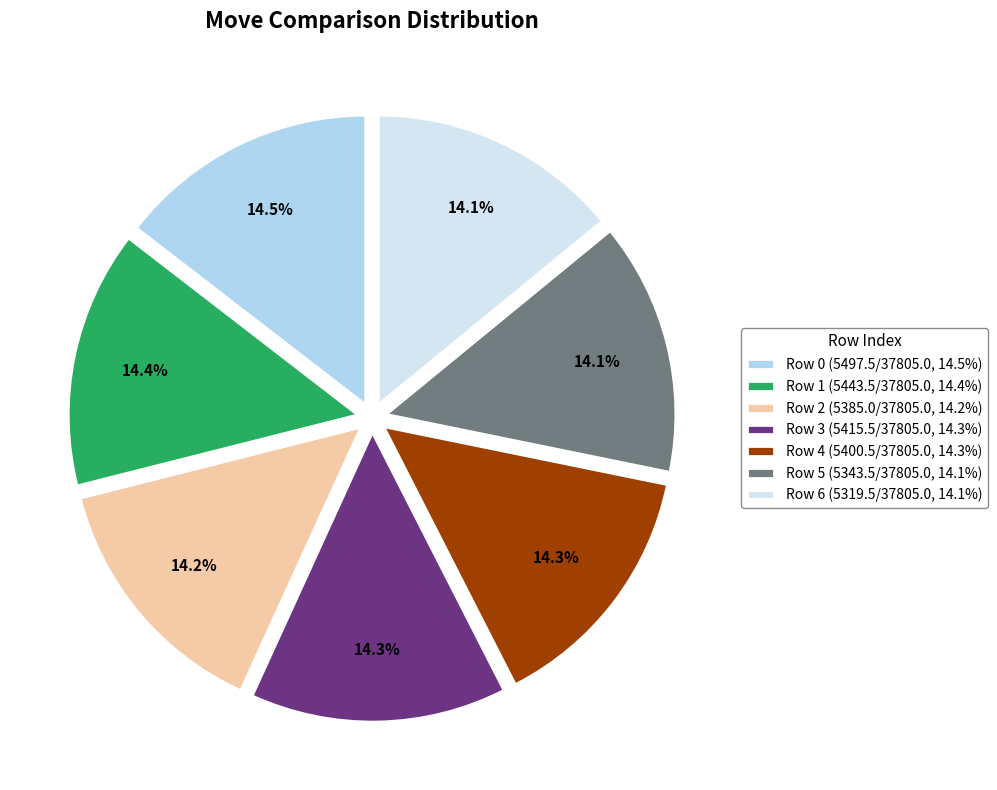

What is the ratio of the value at Row 2 (5385.0/37805.0, 14.2%) to the value at Row 1 (5443.5/37805.0, 14.4%)?

1.0